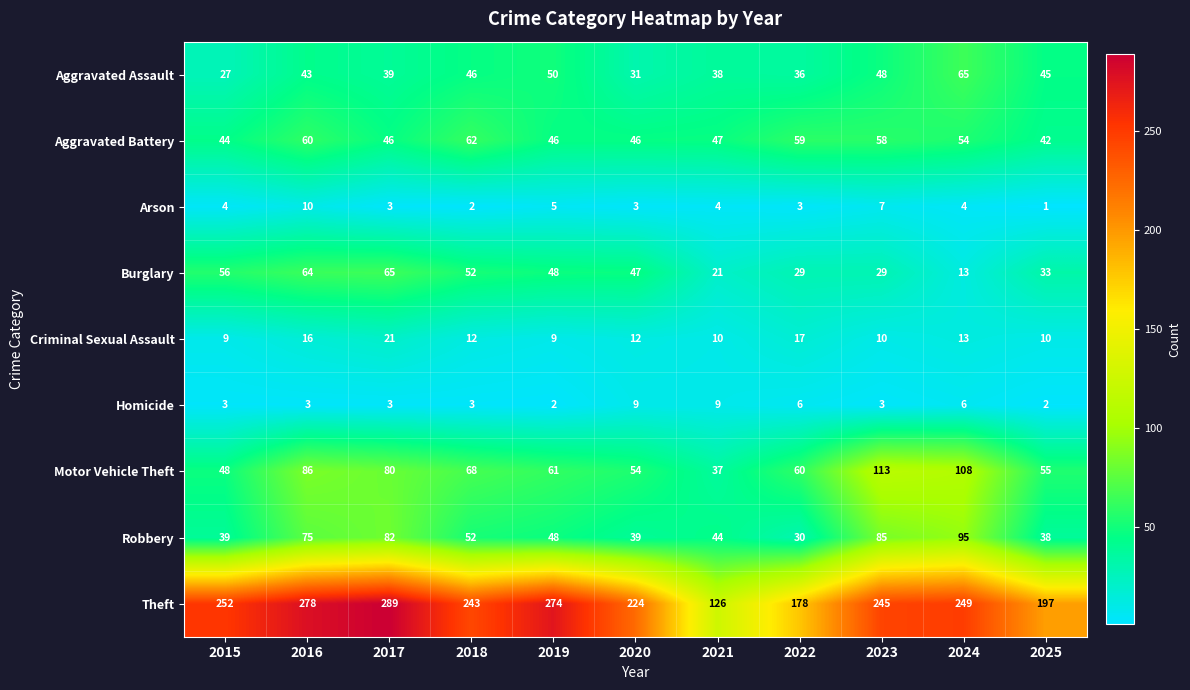

At 2022, list the series in order from largest to smallest.

Theft, Motor Vehicle Theft, Aggravated Battery, Aggravated Assault, Robbery, Burglary, Criminal Sexual Assault, Homicide, Arson